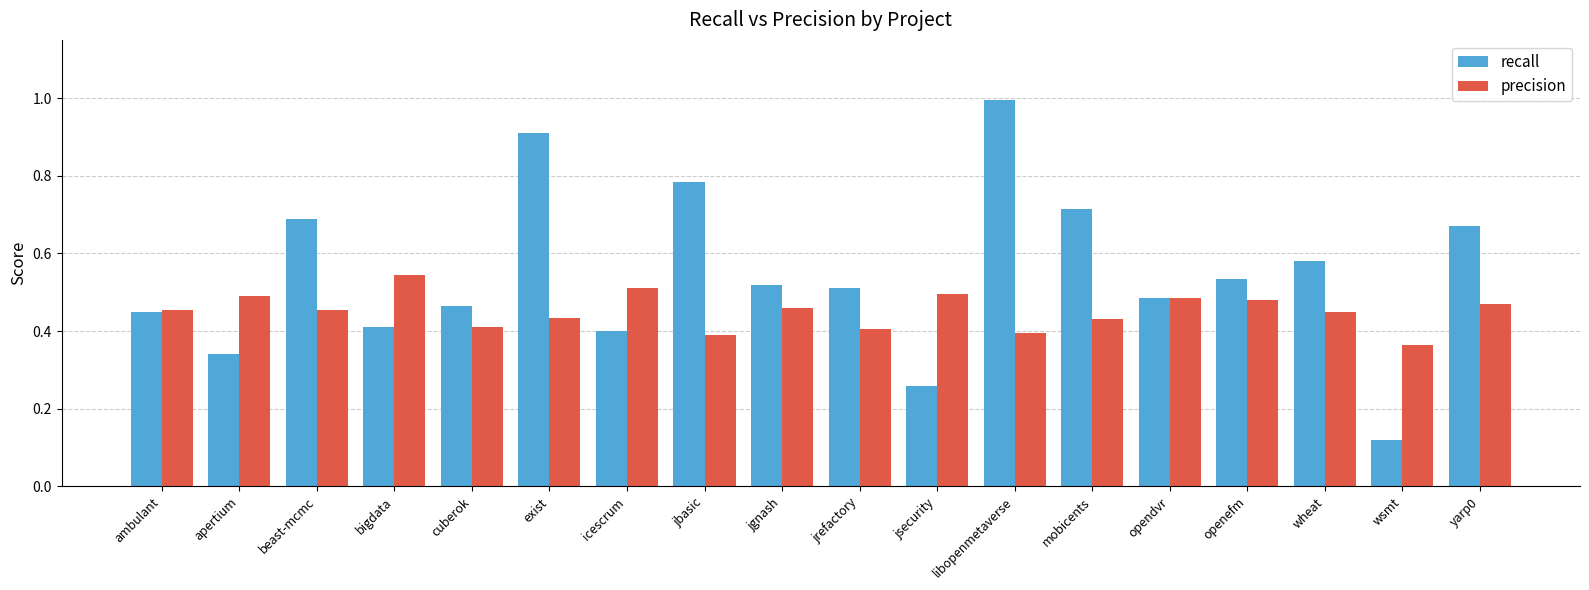

What is the greatest value displayed?

1.0